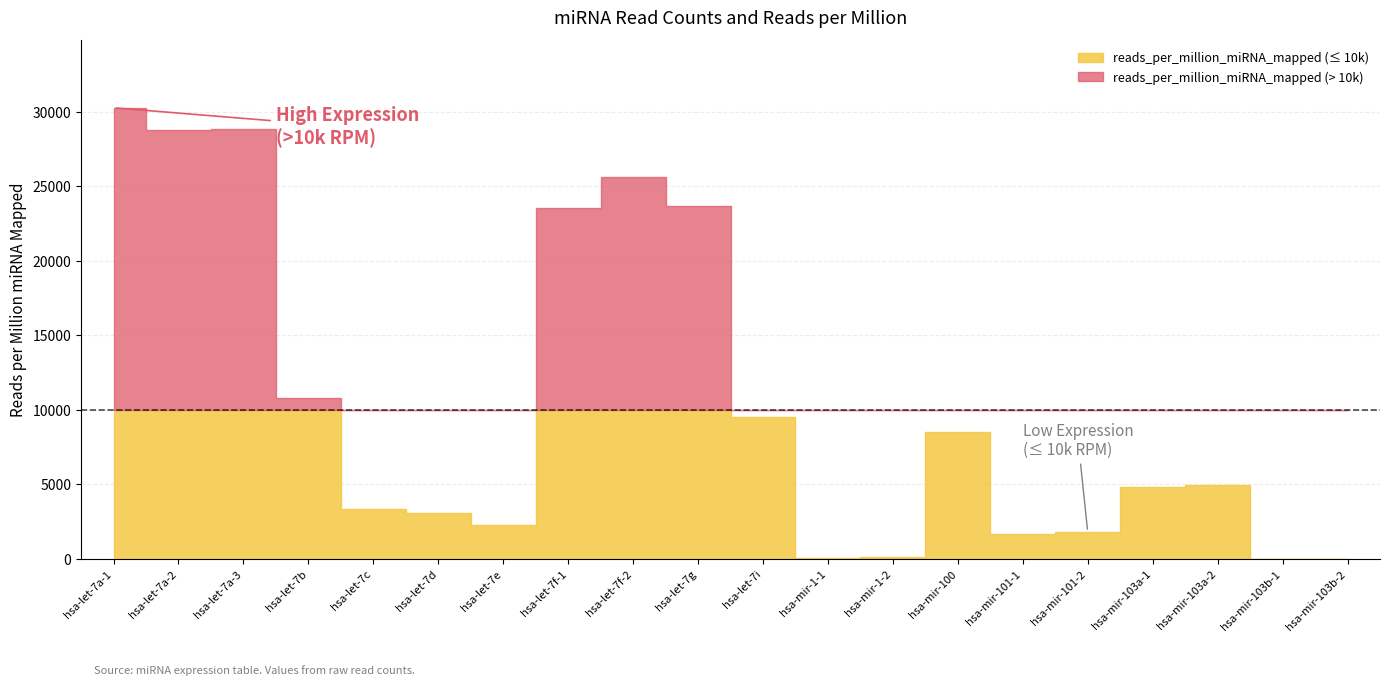

What is the difference between the maximum and minimum values?

30273.0